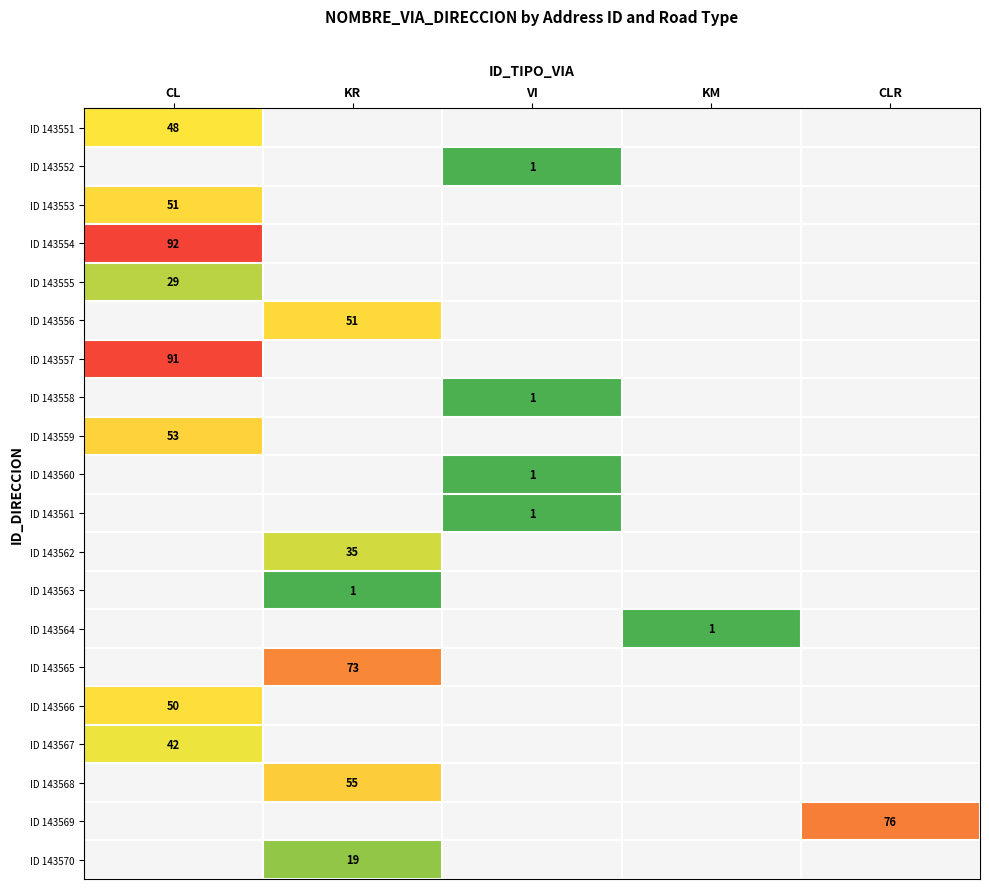

True or false: ID 143555 has a value of 46 at CL.

False